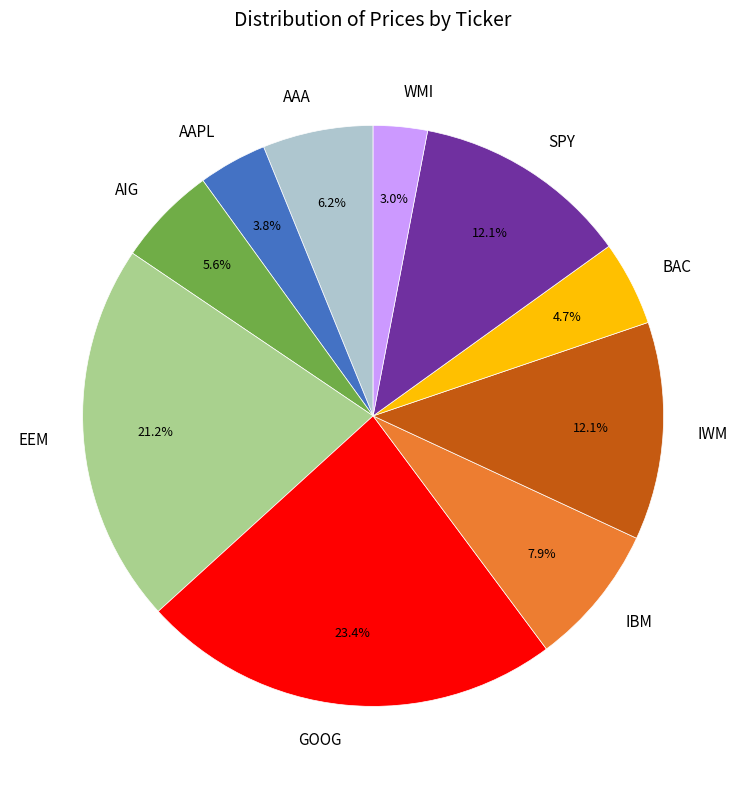

What percentage is the AIG slice, to the nearest percent?

6%